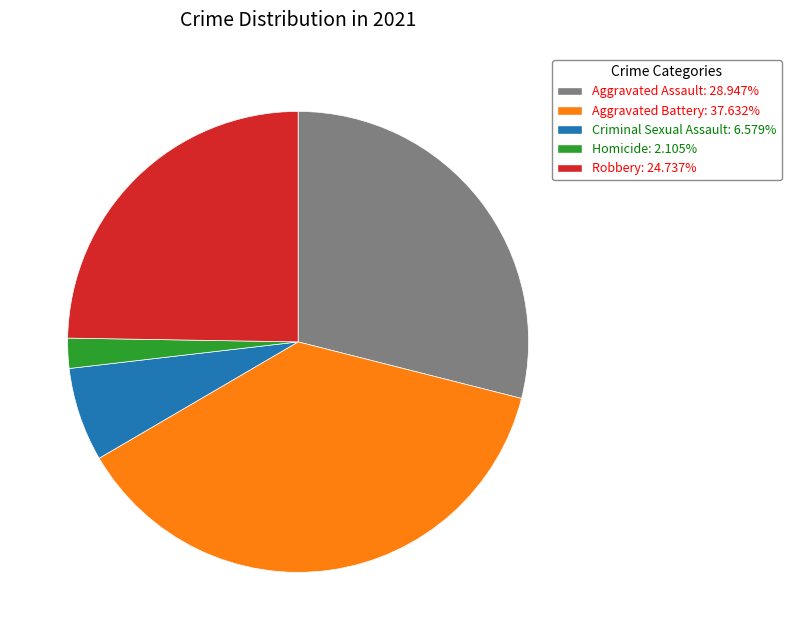

Is the sum of Robbery: 24.737% and Aggravated Assault: 28.947% greater than half?

Yes